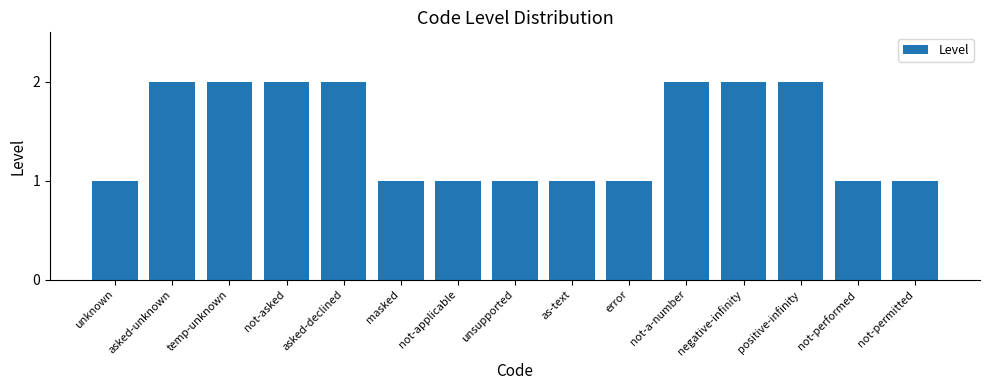

The chart shows a value of 2 at not-applicable. True or false?

False